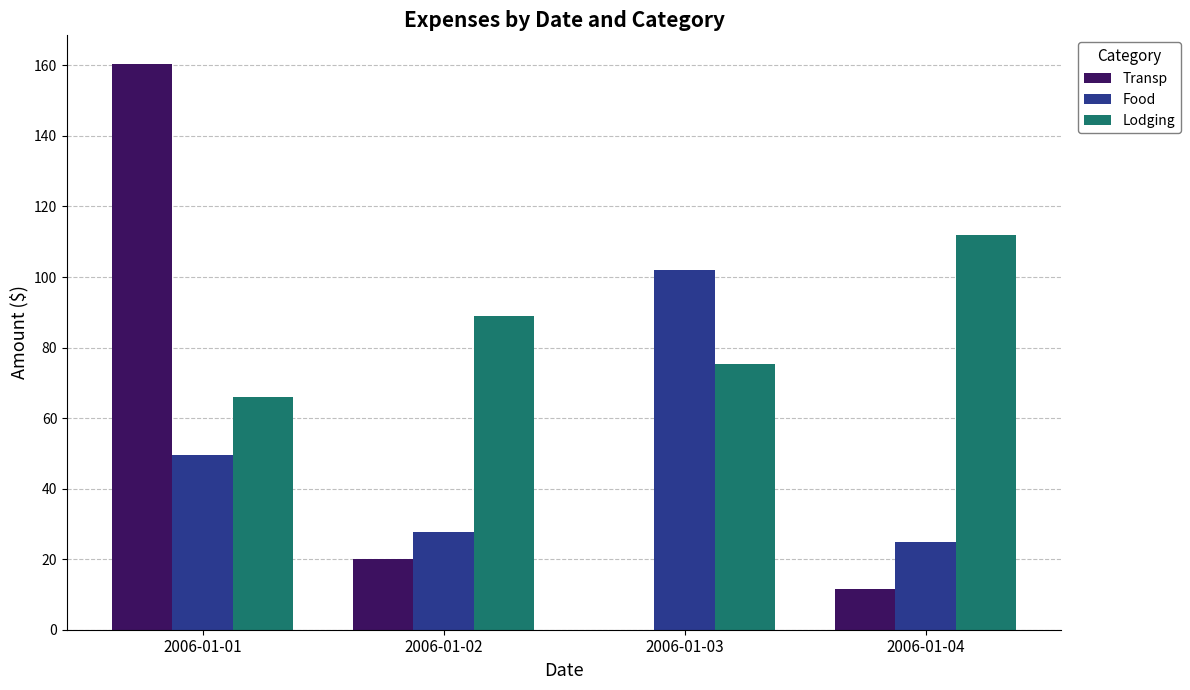

The value of Food at 2006-01-02 is 27.8. True or false?

True